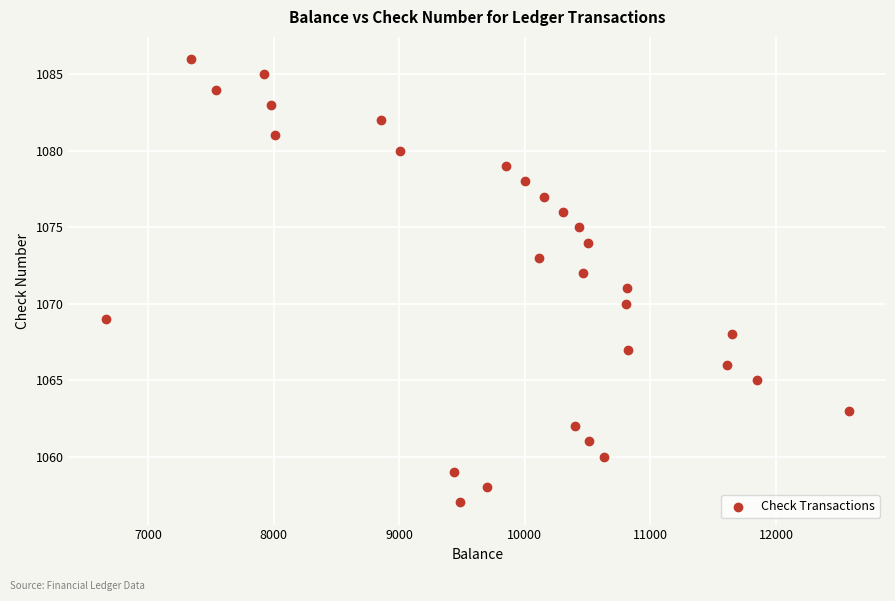

What is the range of Y values (max minus min)?

29